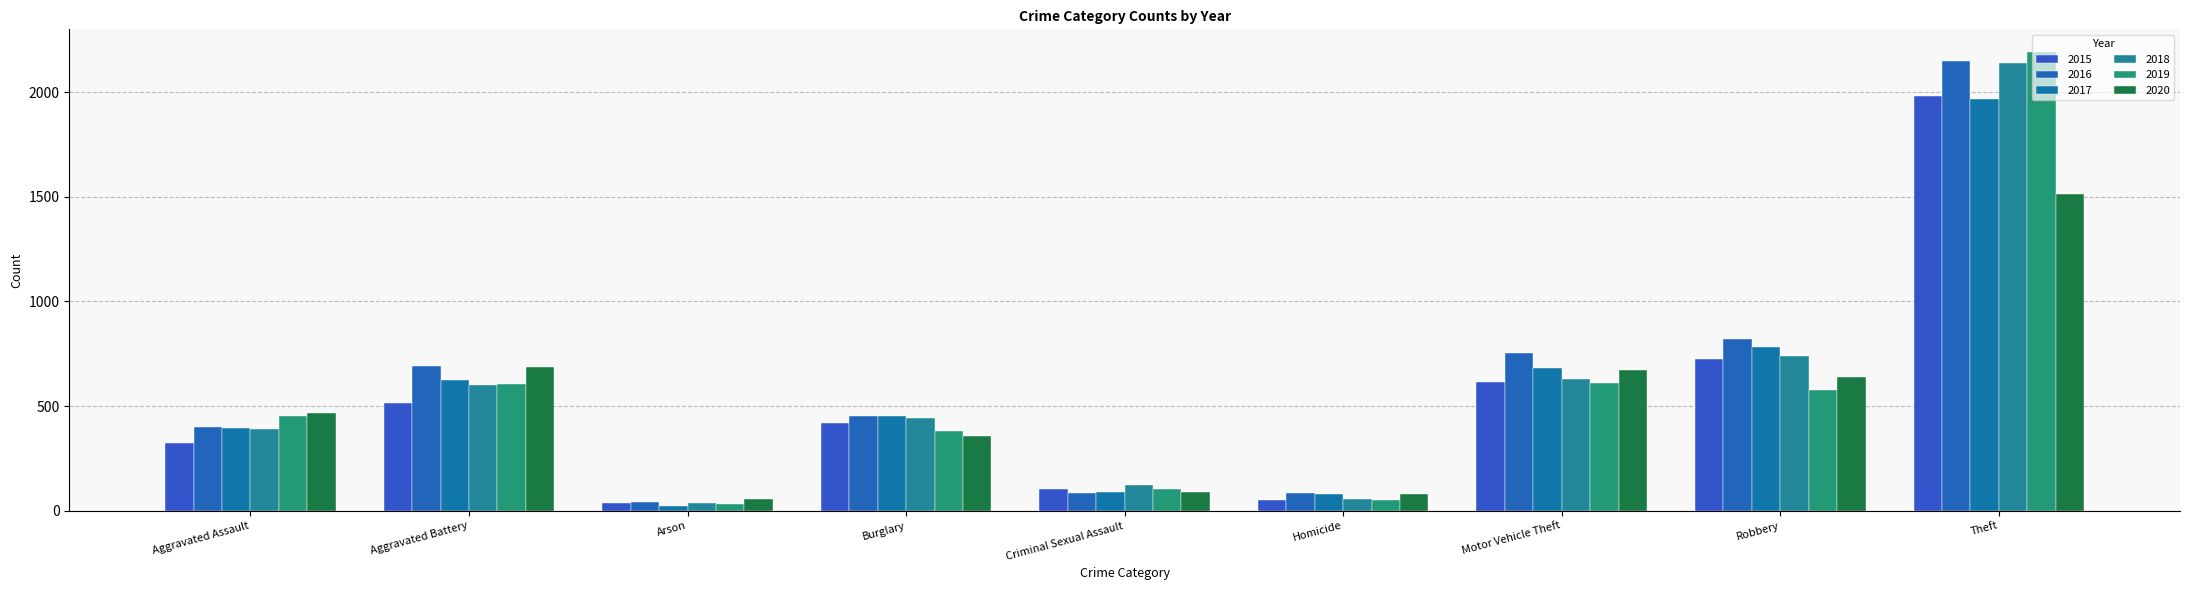

Which label corresponds to the smallest value in the chart?

Arson